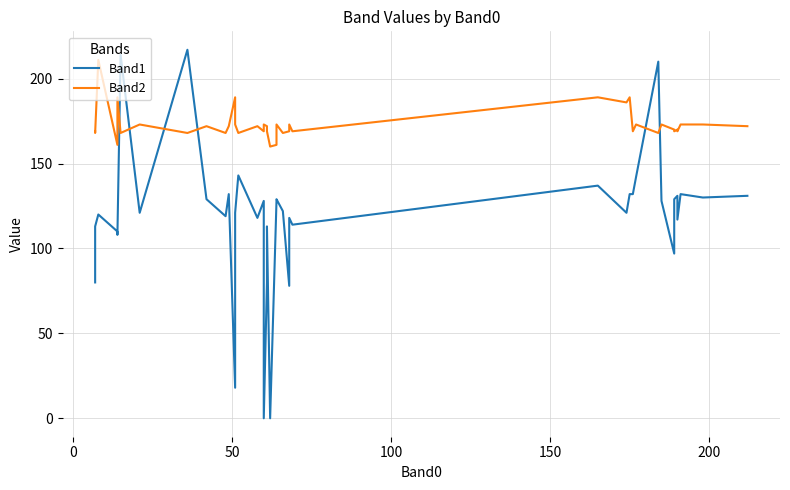

After their last crossing, which series has the higher values: Band2 or Band1?

Band2